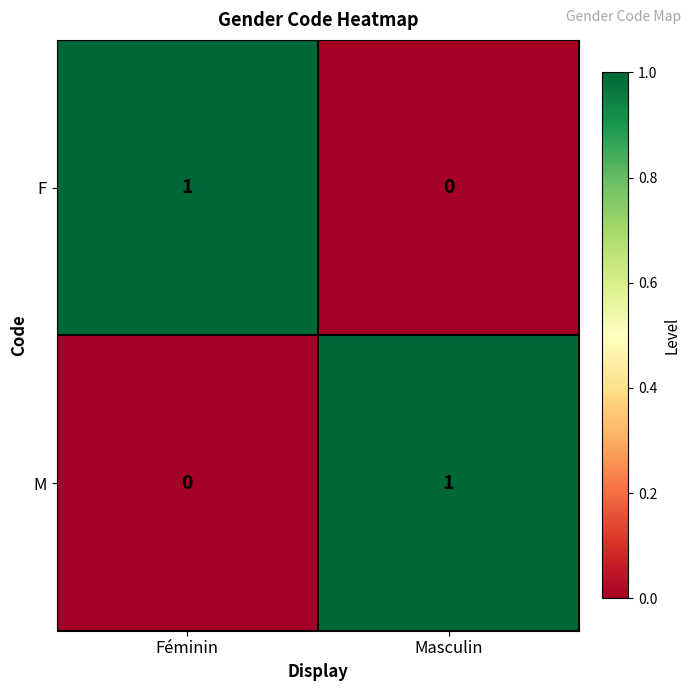

The F series shows 1 at Masculin. True or false?

False